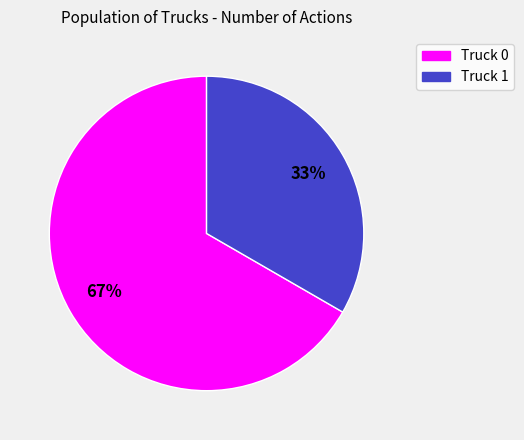

Is the sum of Truck 1 and Truck 0 greater than half?

Yes